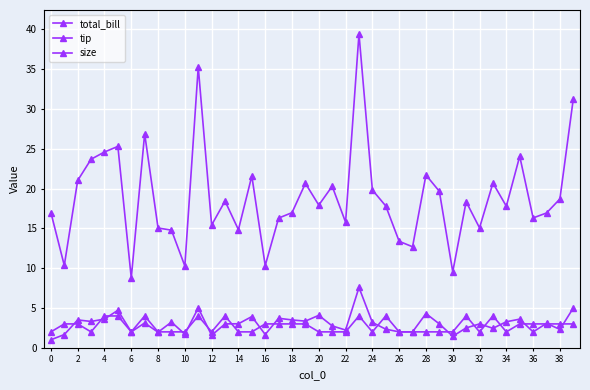

Is this an area chart (filled region under the line)?

No